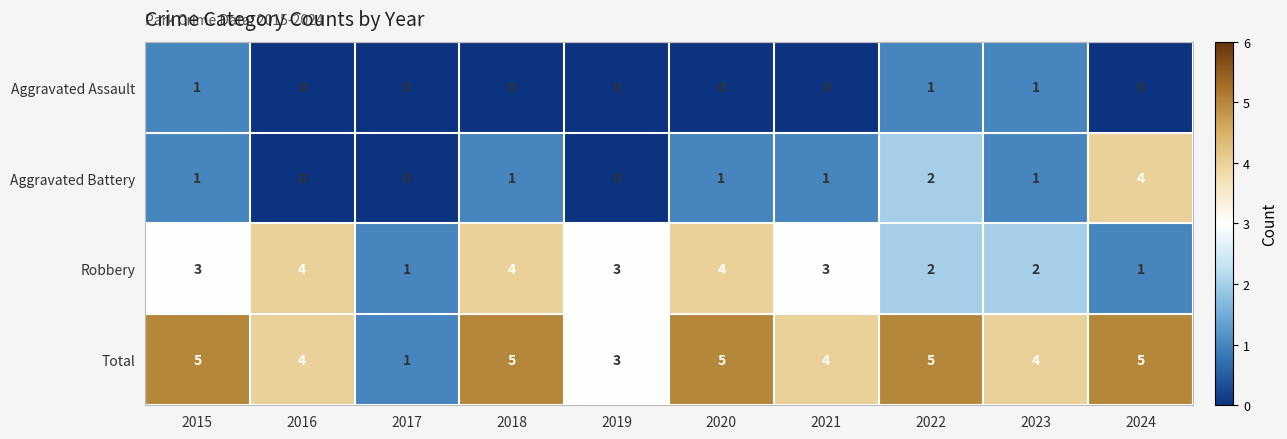

Rank the series at 2018 from lowest to highest value.

Aggravated Assault, Aggravated Battery, Robbery, Total